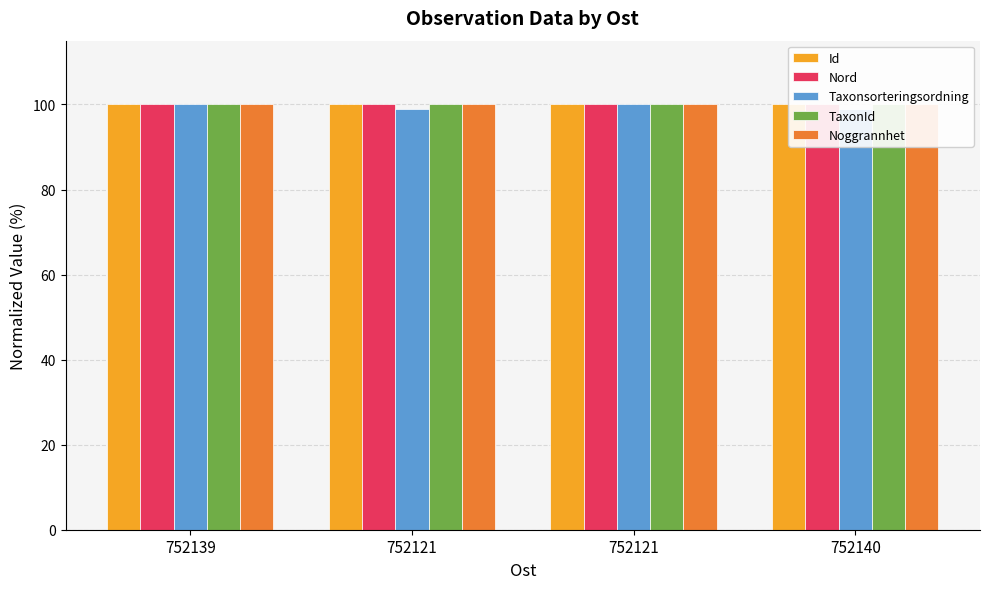

How many groups of bars are there?

4